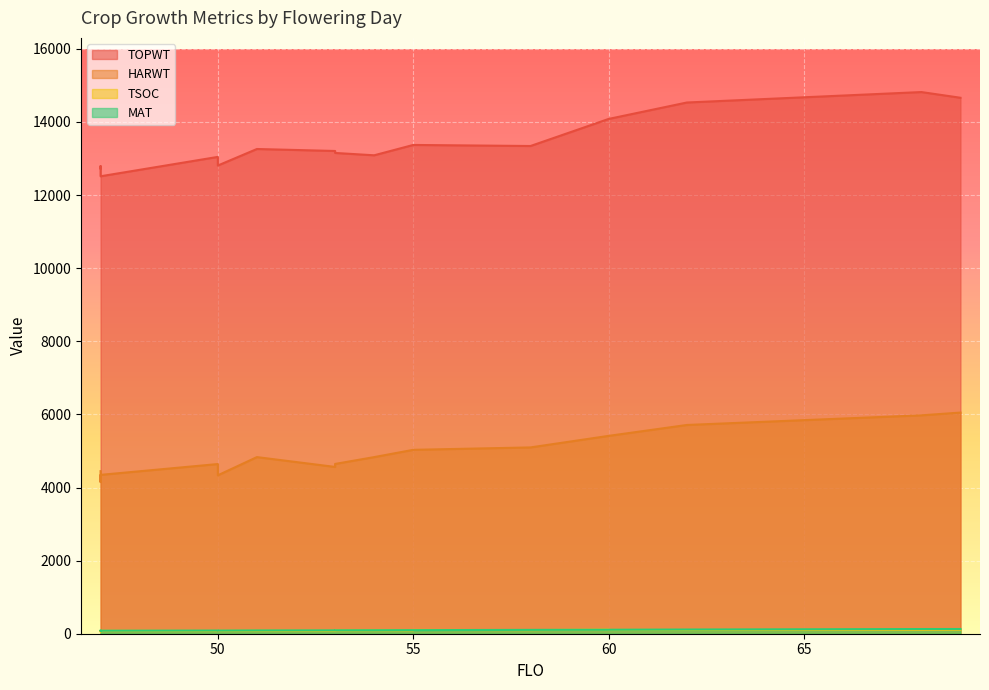

What is the difference between the TOPWT values at 53 and 58?

136